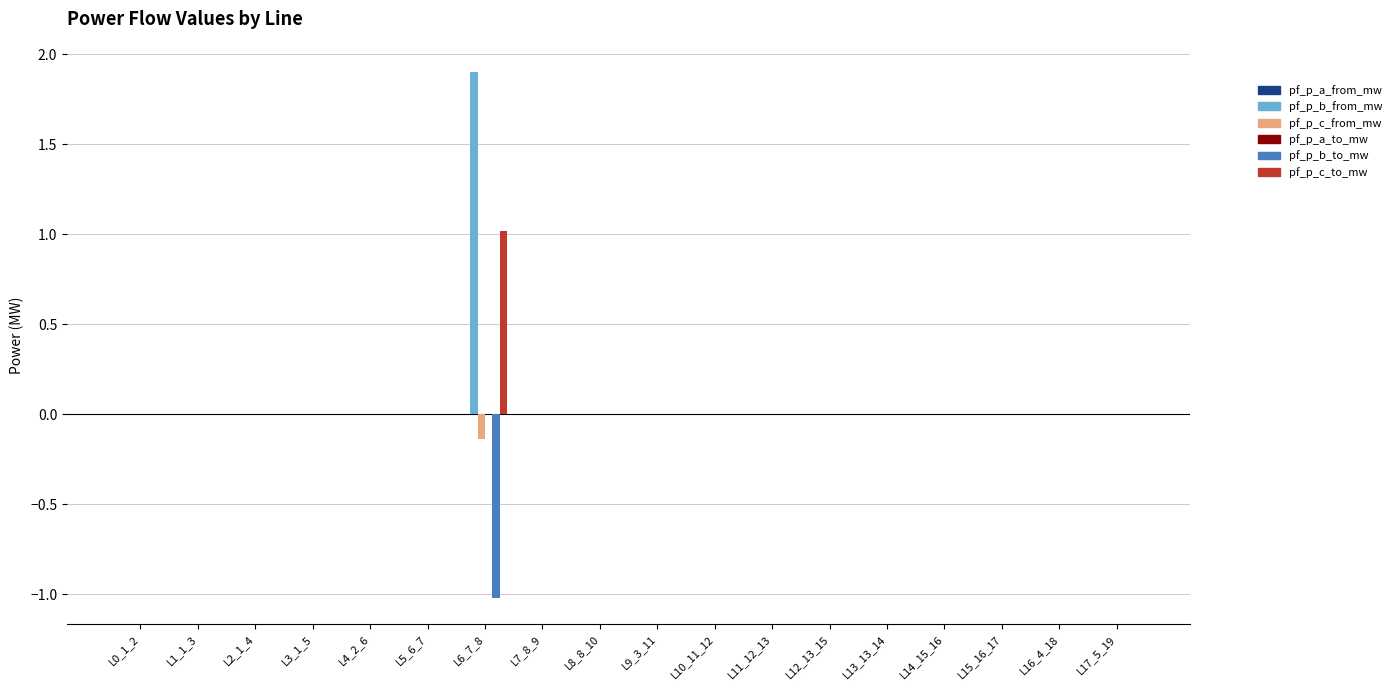

Are the bars grouped side by side (vs. stacked)?

Yes